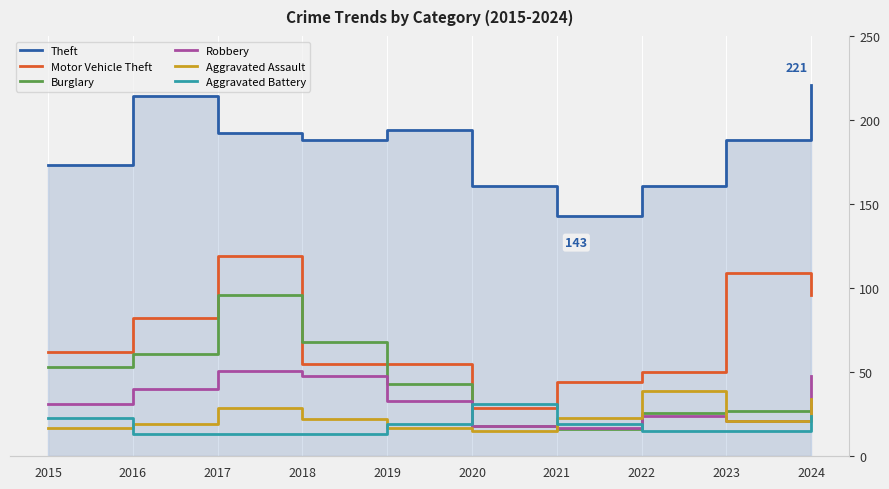

What is the value of the Robbery point at the 8th from the left?

24